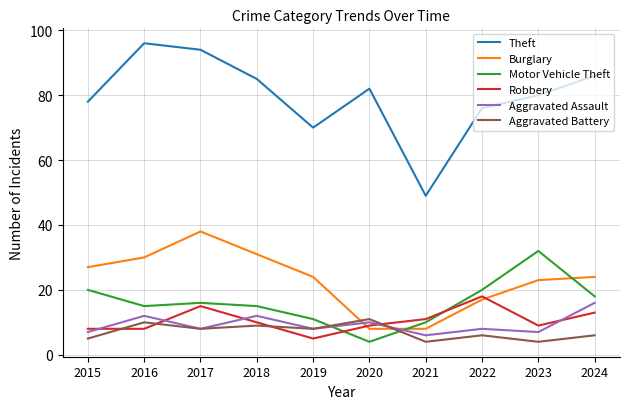

What are all the series names shown in the legend?

Theft, Burglary, Motor Vehicle Theft, Robbery, Aggravated Assault, Aggravated Battery